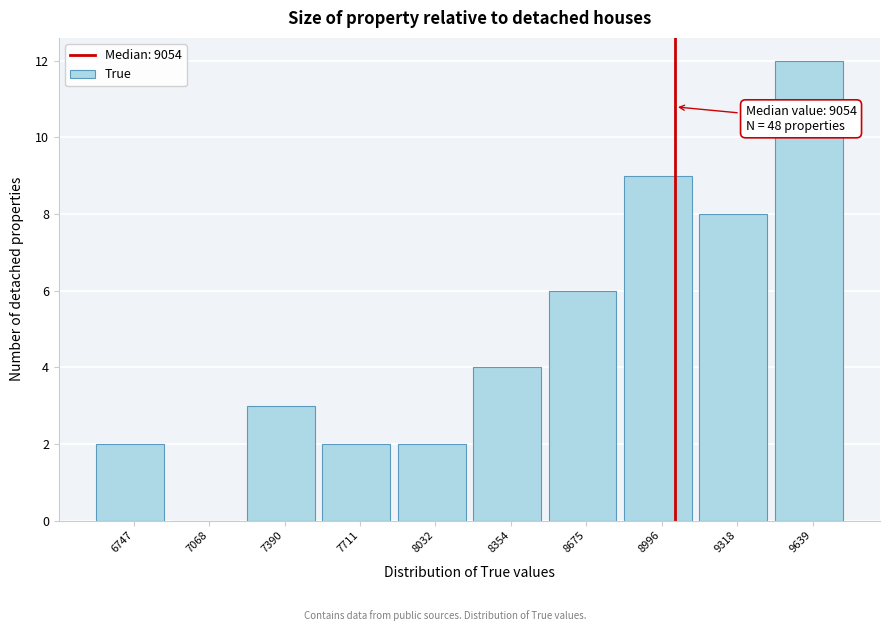

Which range on the x-axis has the tallest bar?

9500 to 9800